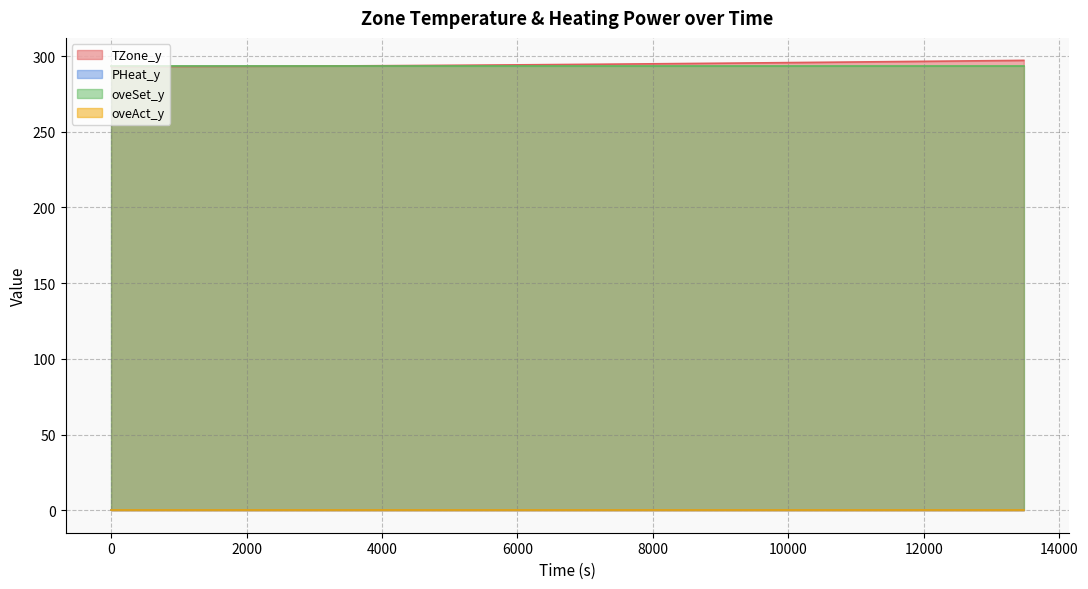

Is the value of TZone_y at 9 greater than the value of PHeat_y at 19?

Yes